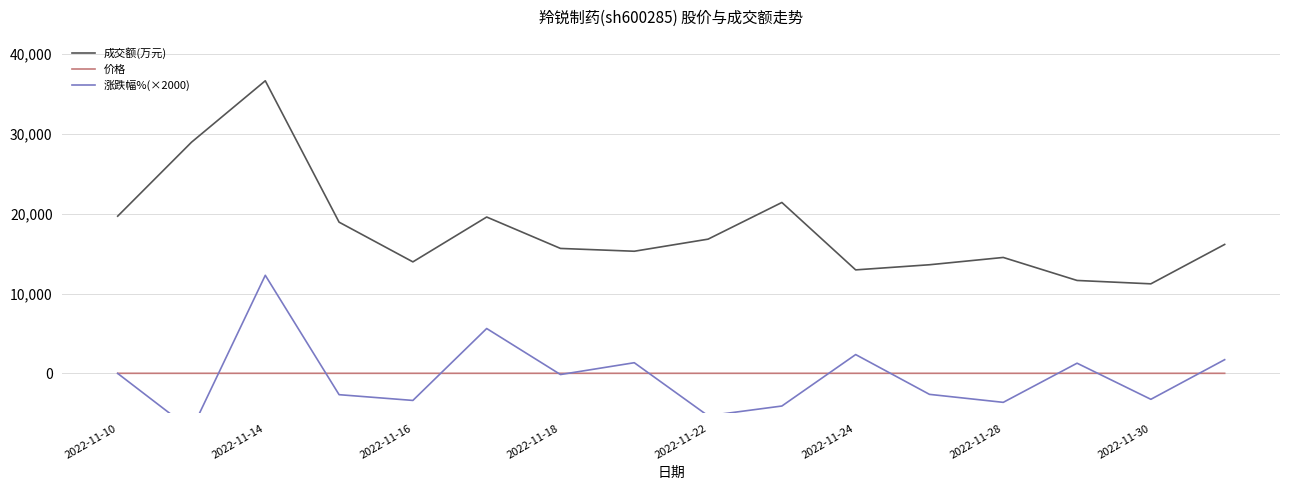

What are all the series names shown in the legend?

成交额(万元), 价格, 涨跌幅%(×2000)